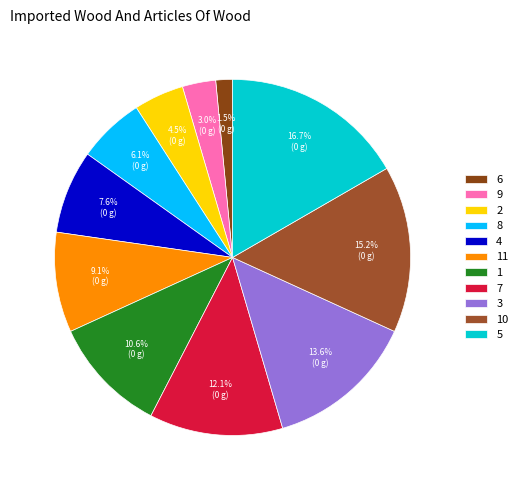

How many slices are in this pie chart?

11